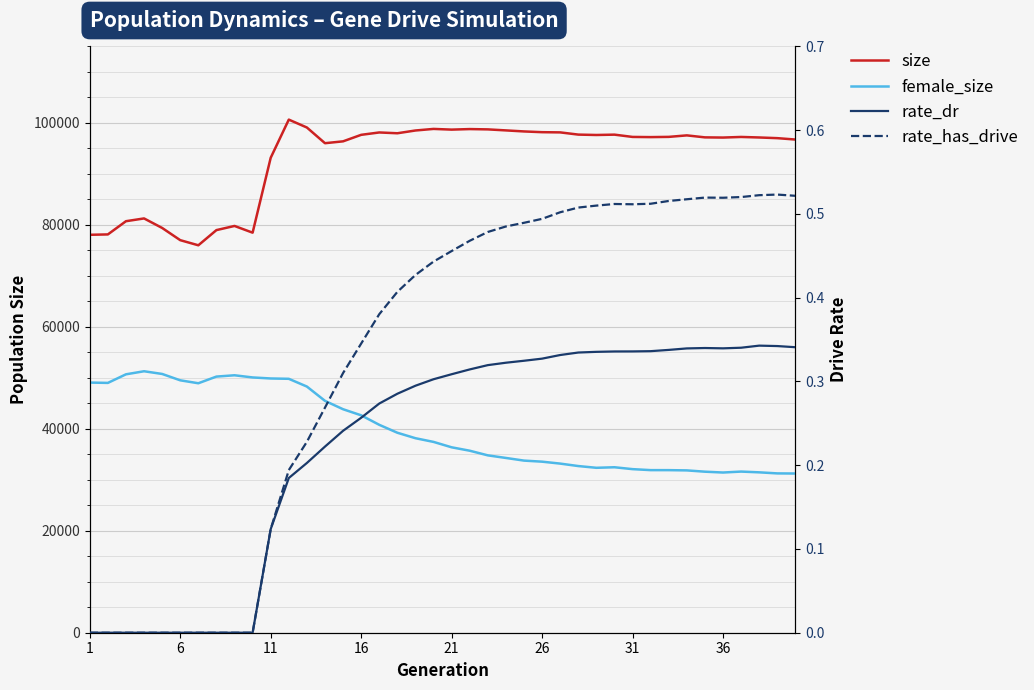

The value of female_size at 33 is 47829.7. True or false?

False